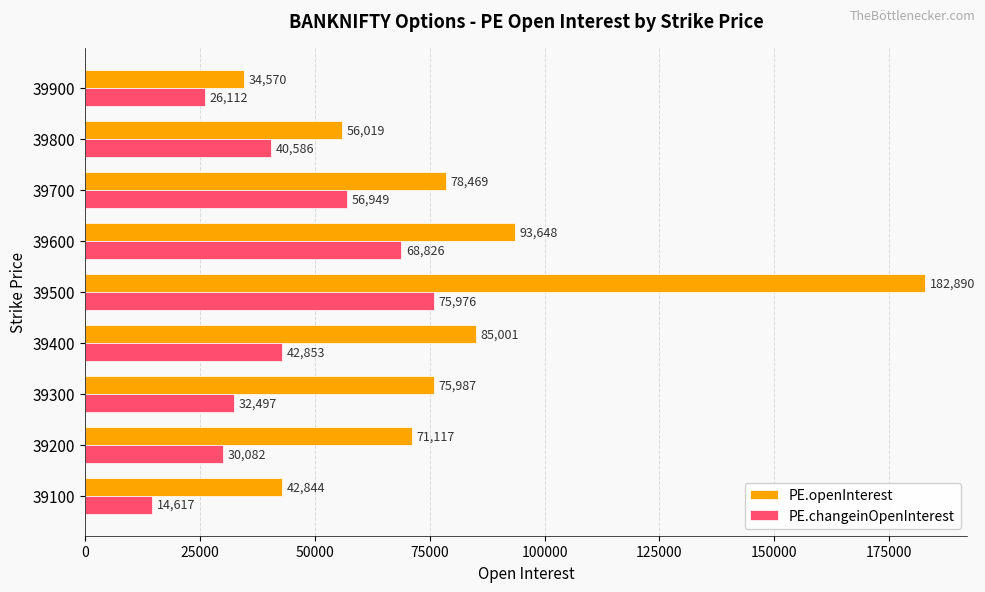

Which series changed the most between 39400 and 39500?

PE.openInterest